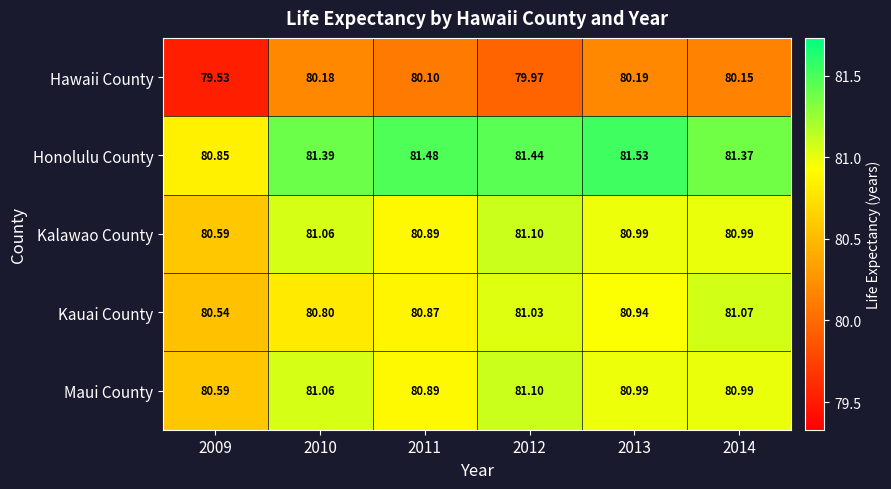

What is the maximum value shown in the chart?

81.5